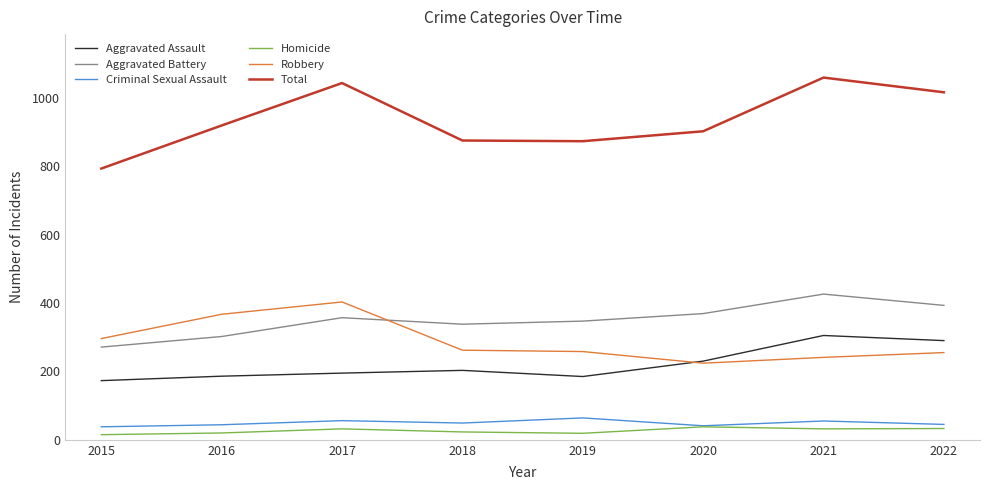

True or false: Total and Aggravated Battery cross at least once.

False